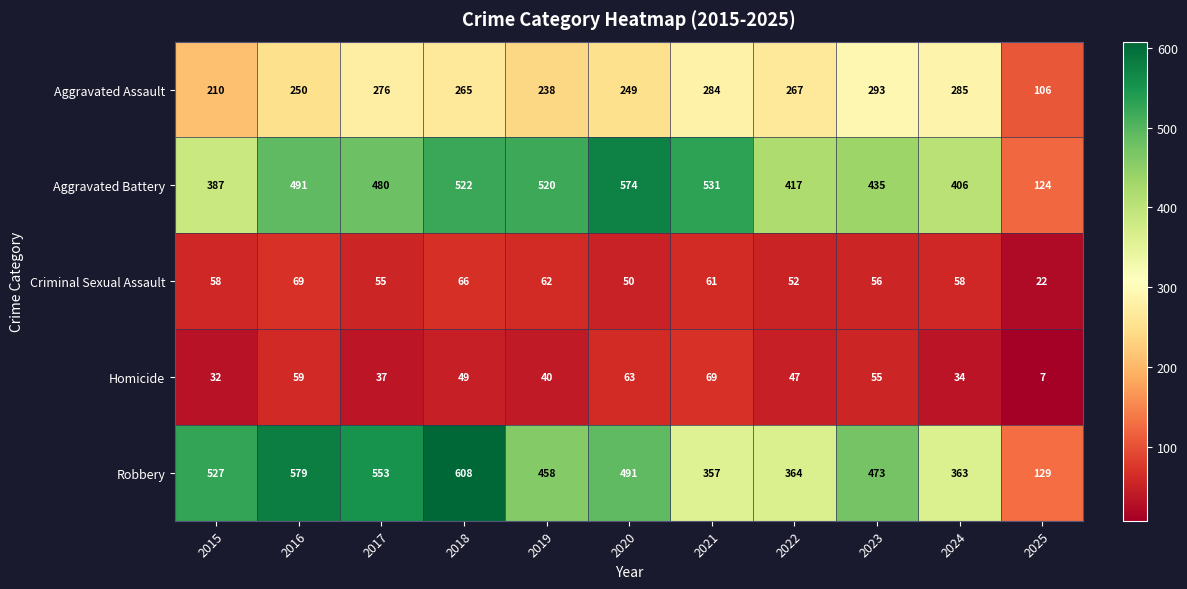

Which label corresponds to the largest value in the chart?

2018